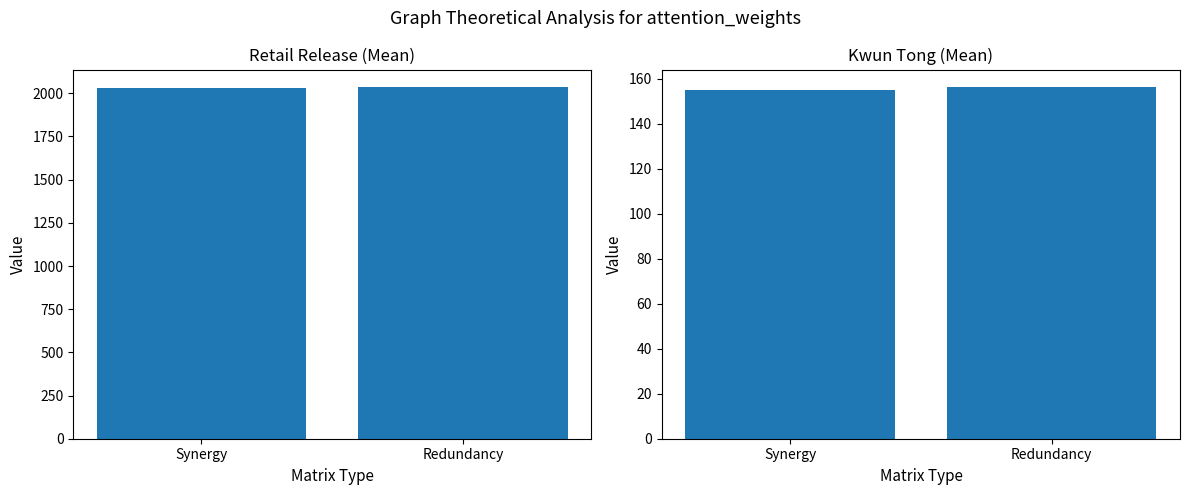

What is the spread (max minus min) of values at Redundancy?

1879.4